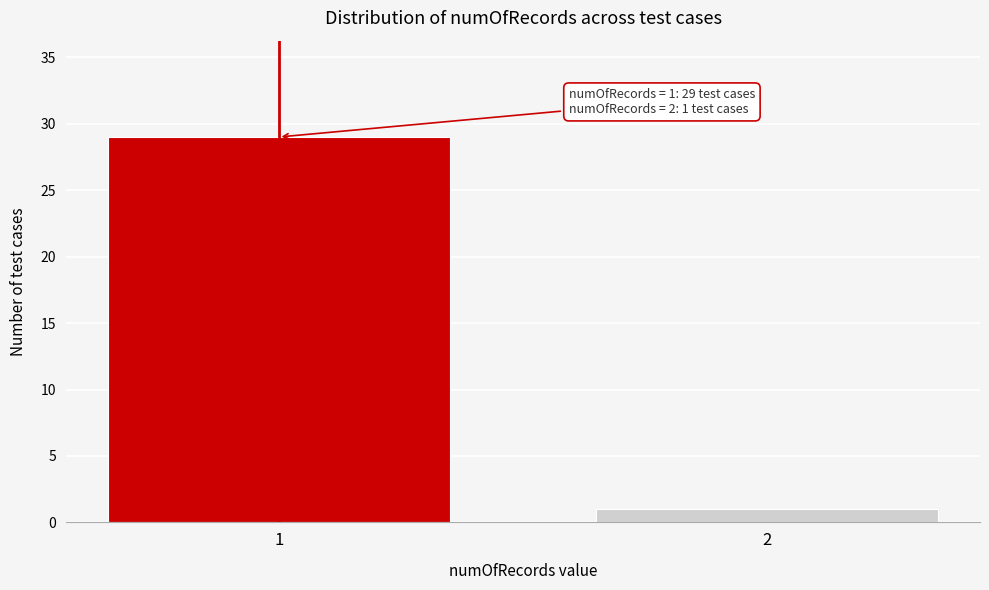

Reading left to right, extract all data points from this chart.

1=29	2=1